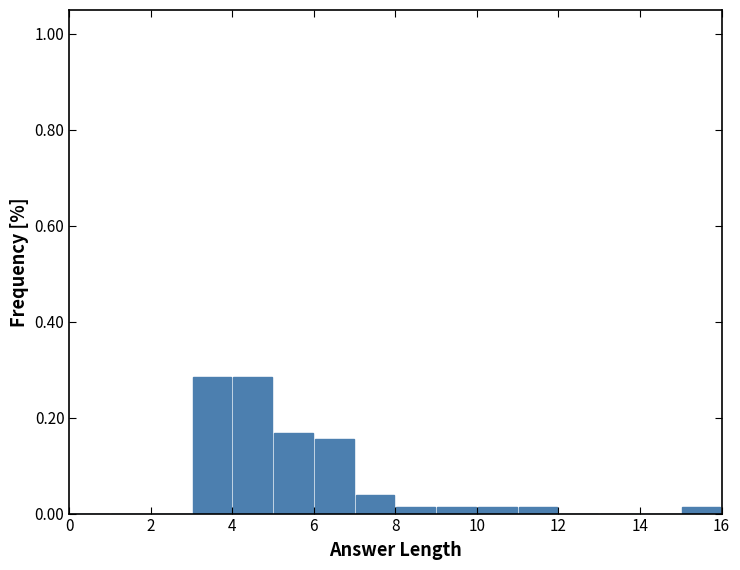

Reading left to right, list every bar in this chart as the range it spans on the x-axis followed by its height. The values are not printed on the chart, so give them approximately, as read against the axis.

0 to 1: 0
1 to 2: 0
2 to 3: 0
3 to 4: 0.28
4 to 5: 0.28
5 to 6: 0.16
6 to 7: 0.16
7 to 8: 0.04
8 to 9: under 0.02
9 to 10: under 0.02
10 to 11: under 0.02
11 to 12: under 0.02
12 to 13: 0
13 to 14: 0
14 to 15: 0
15 to 16: under 0.02